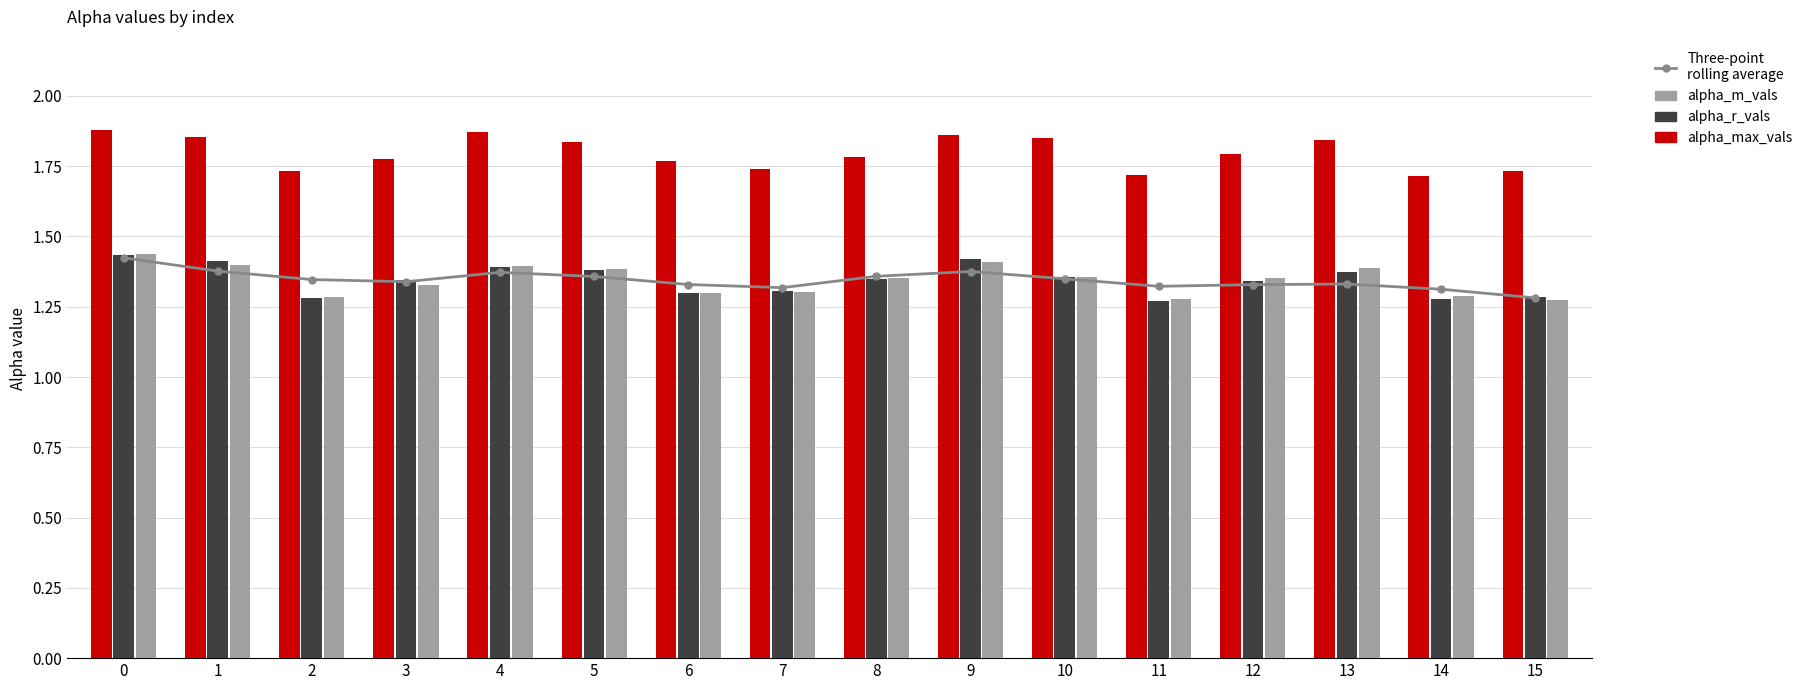

The value of Three-point
rolling average at 13 is 1.3. True or false?

True